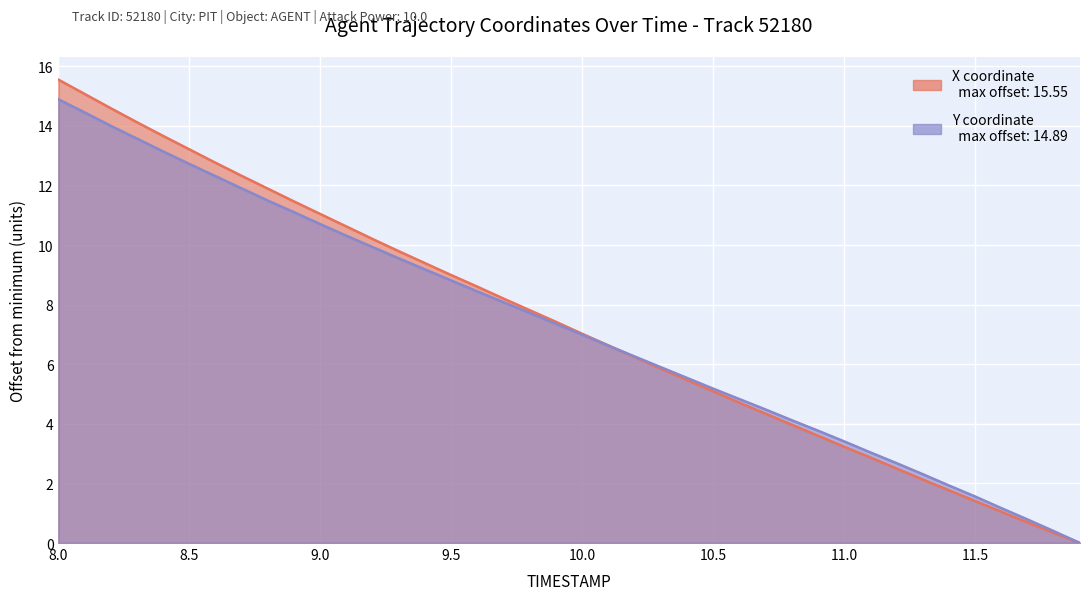

At how many categories does at least one series exceed 12?

8